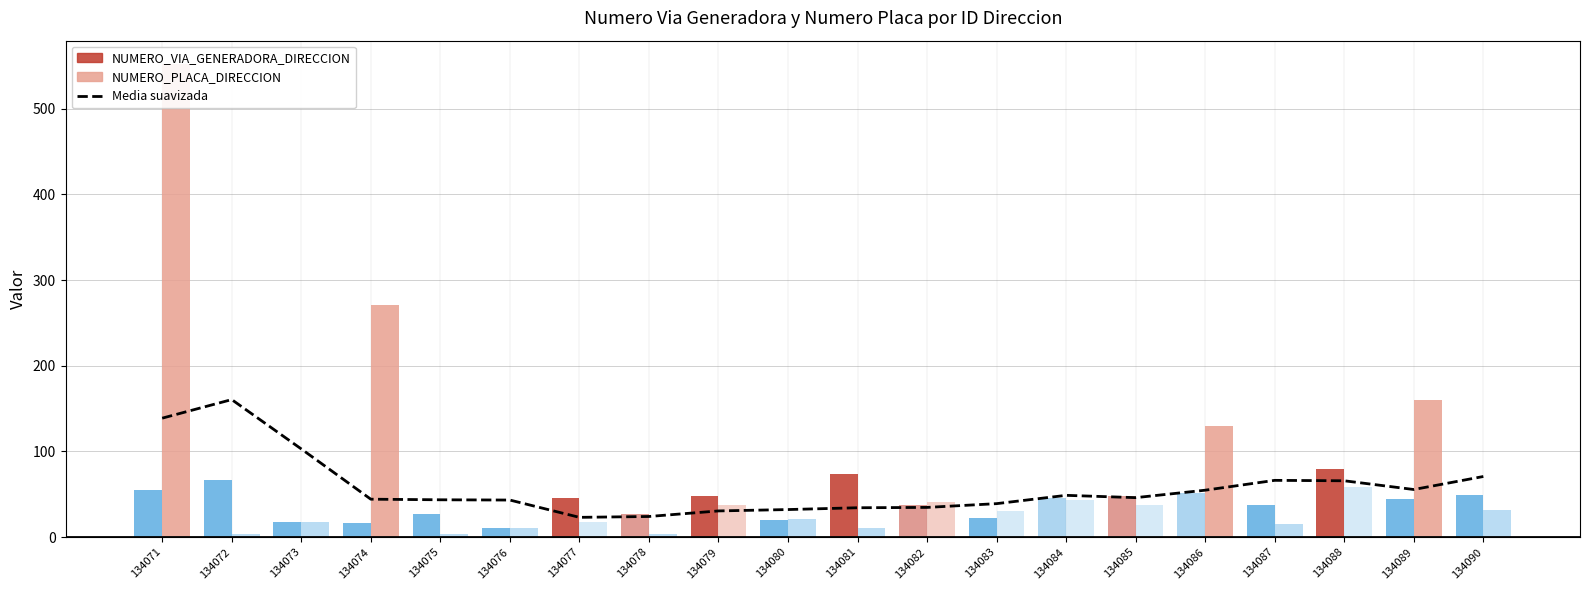

Approximately how many times larger is the value at 134086 compared to 134072?

0.3